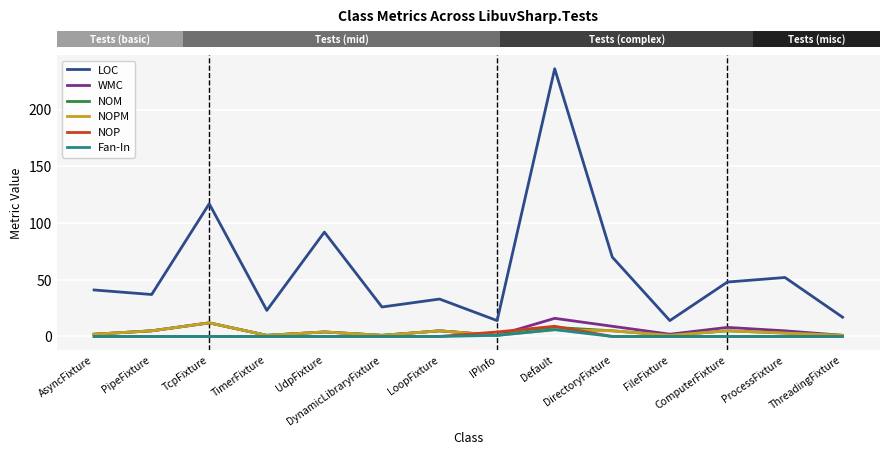

Which series has the largest range (max minus min)?

LOC